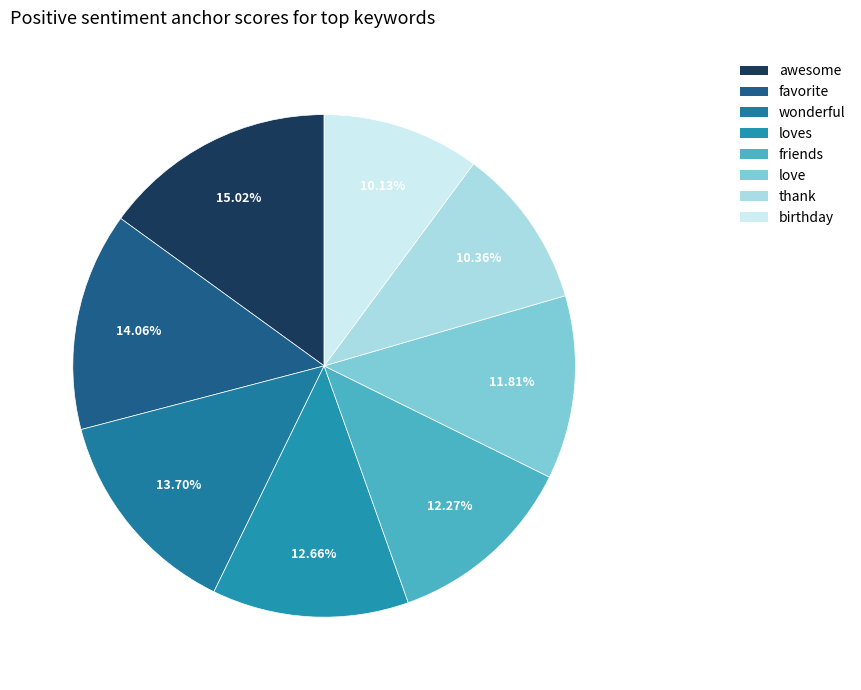

How many slices are in this pie chart?

8